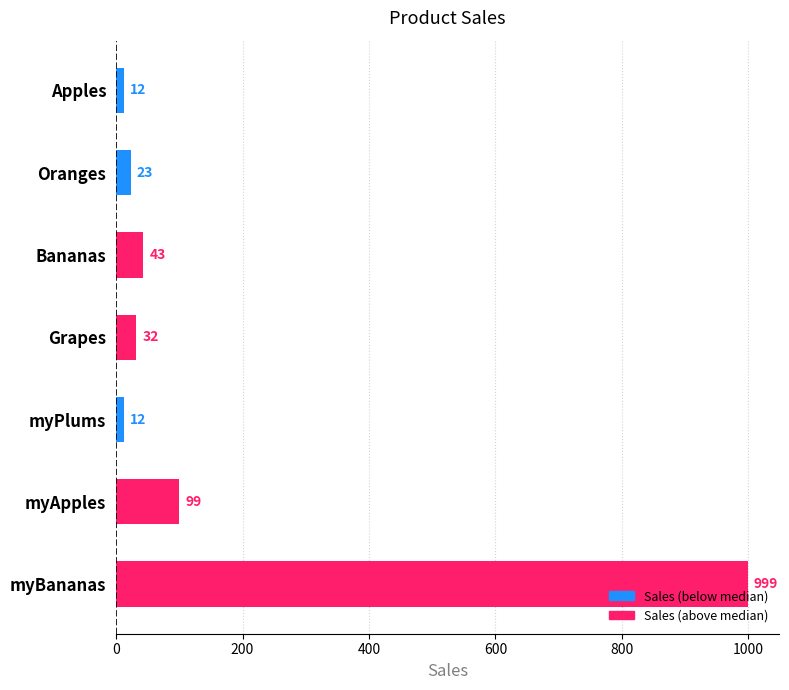

Count the number of data series in this chart.

1